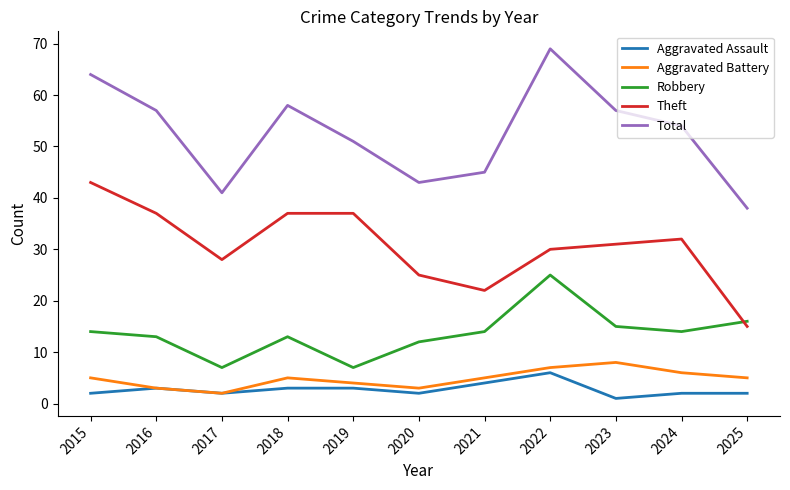

Is this an area chart (filled region under the line)?

No